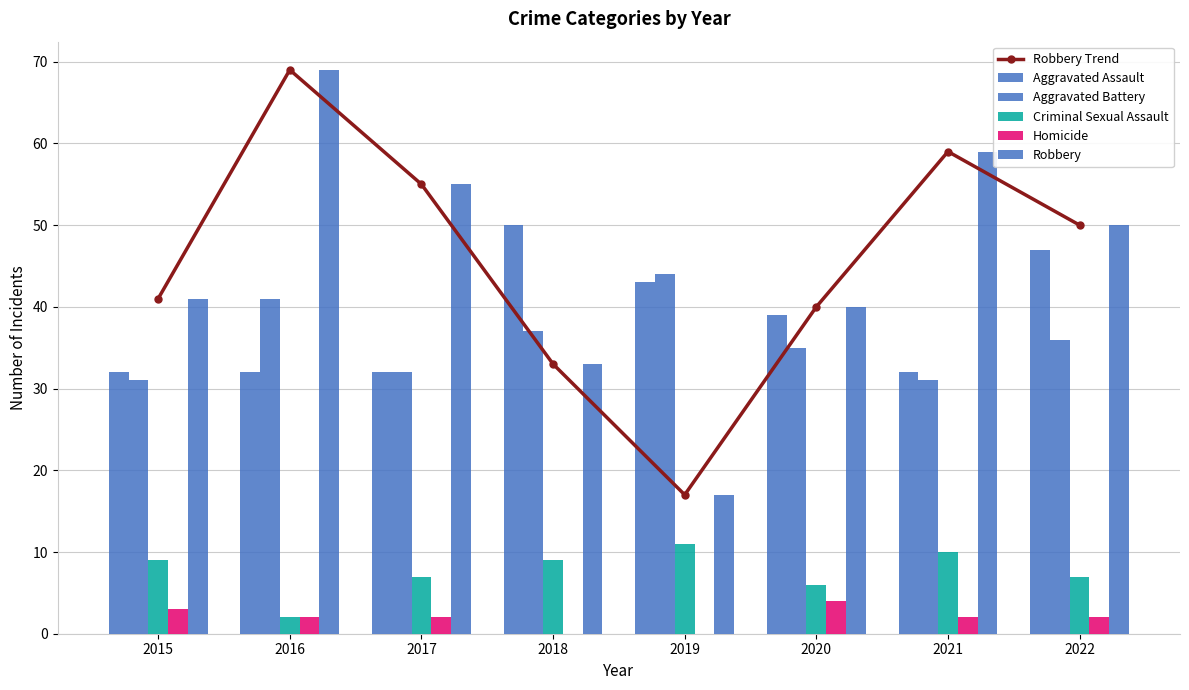

What are all the series names shown in the legend?

Robbery Trend, Aggravated Assault, Aggravated Battery, Criminal Sexual Assault, Homicide, Robbery